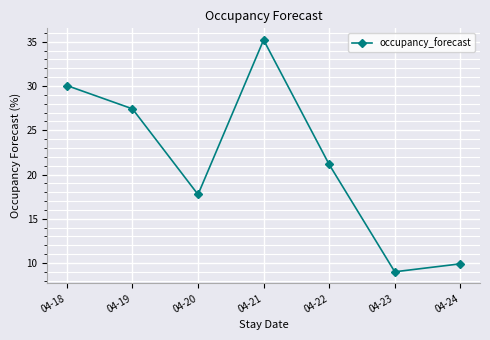

Approximately how many times larger is the value at 04-18 compared to 04-19?

1.1